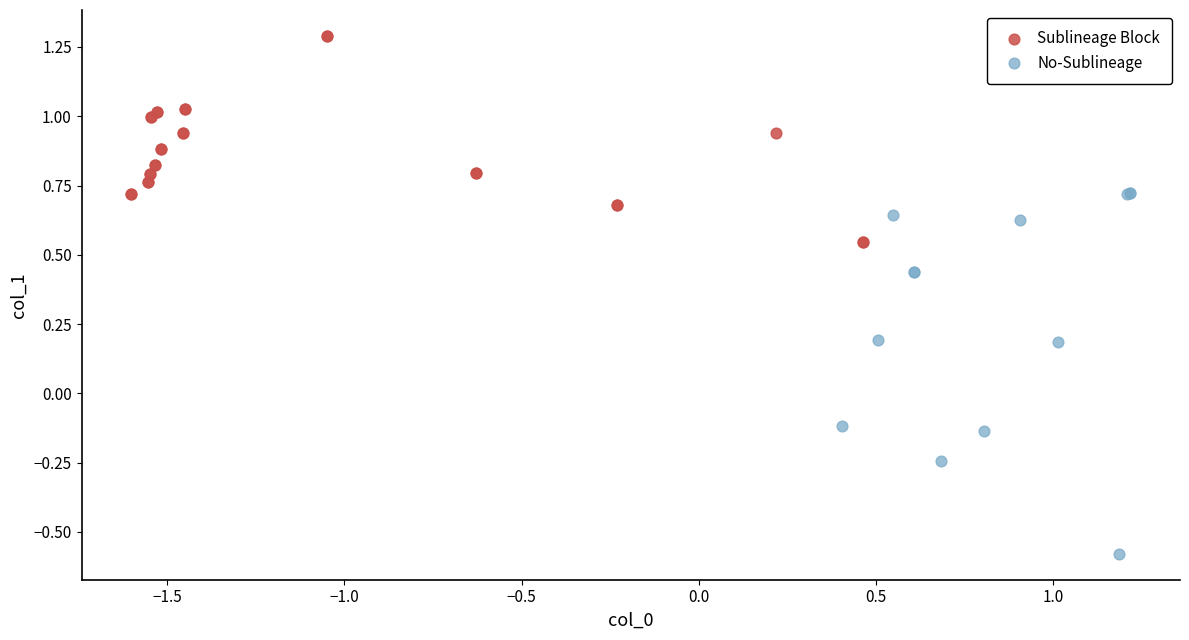

Which series has the largest Y range (max minus min)?

No-Sublineage